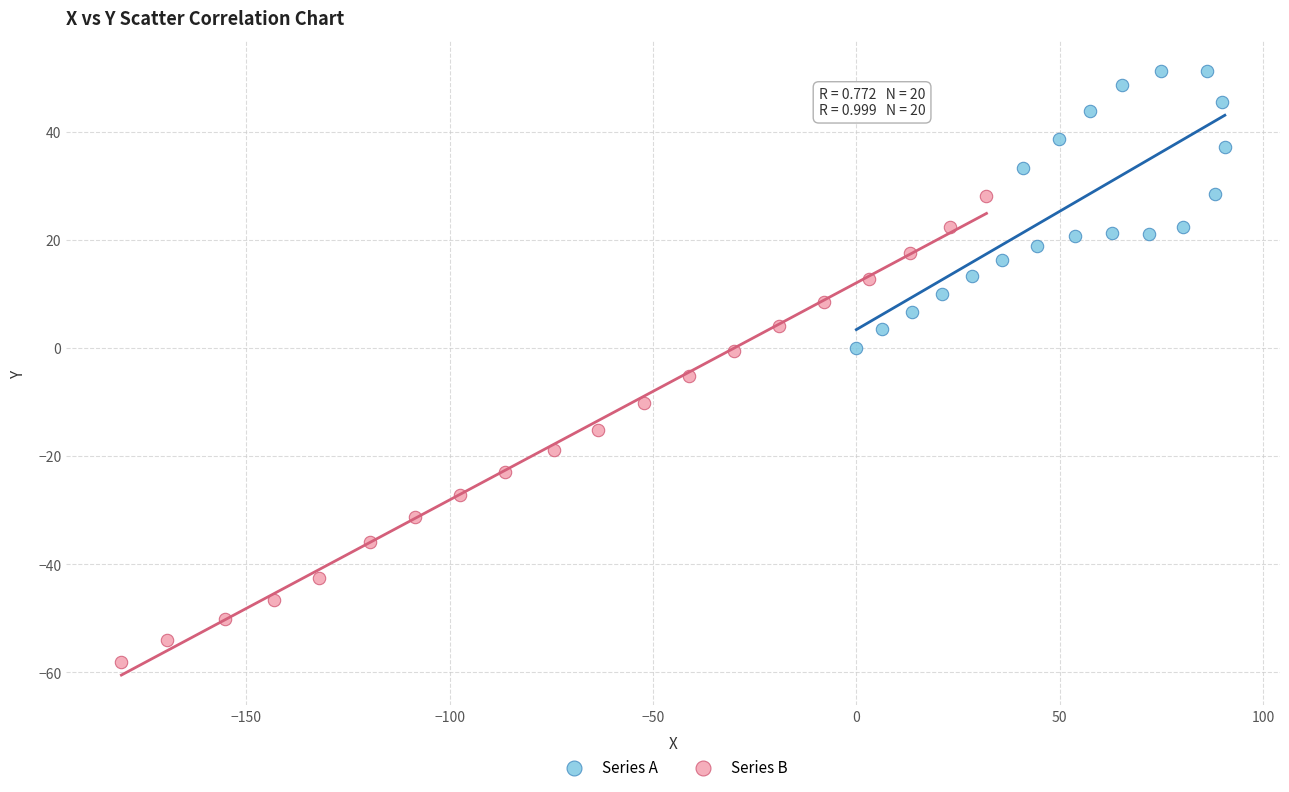

Which series contains the lowest Y value?

Series B